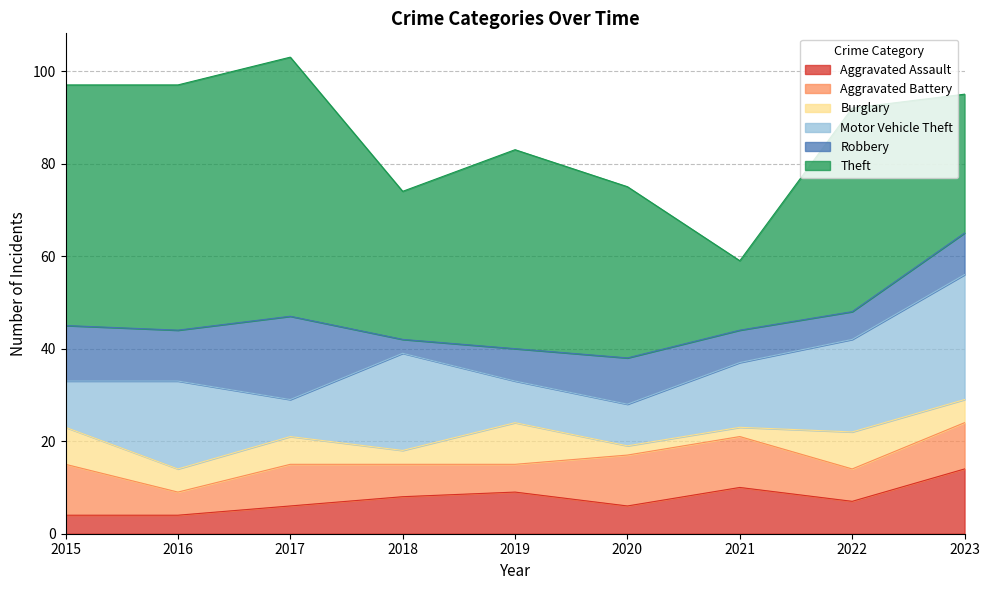

What is the difference between the highest and lowest values at 2015?

48